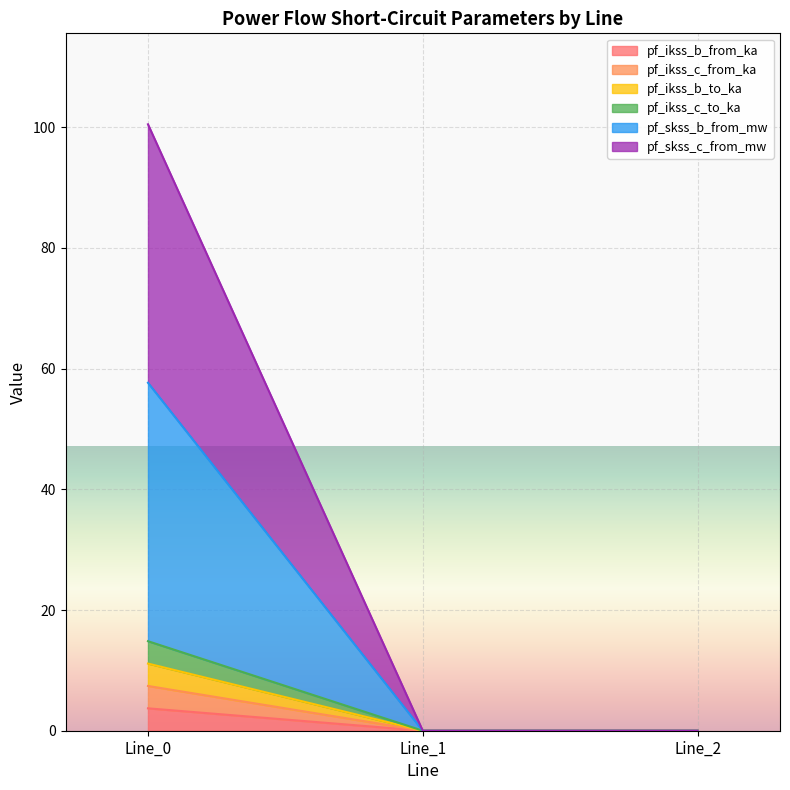

What is the average value of the pf_ikss_b_from_ka series?

1.2